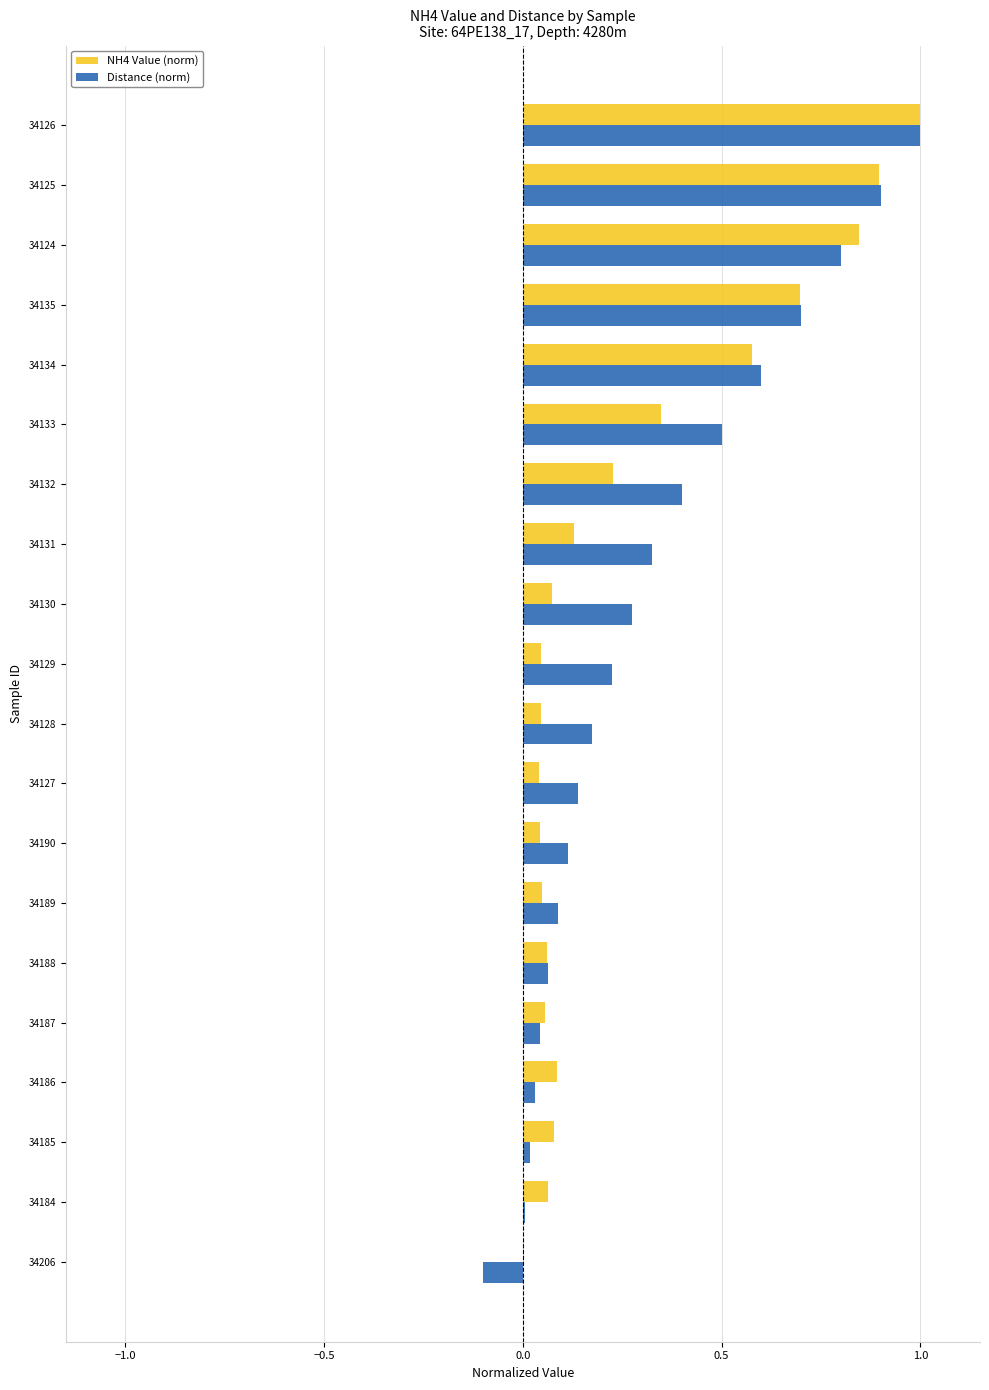

Is it true that Distance (norm) equals 0.5 at 34133?

True